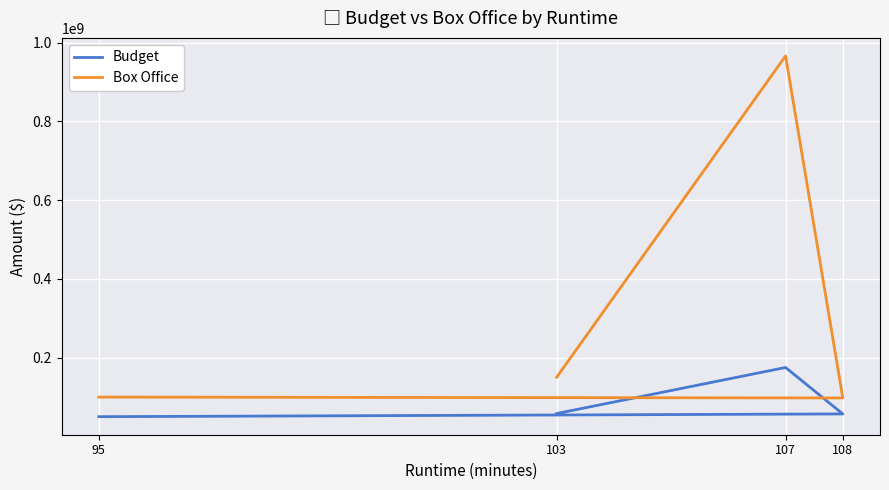

What is the total value across all series at 103?

208170815